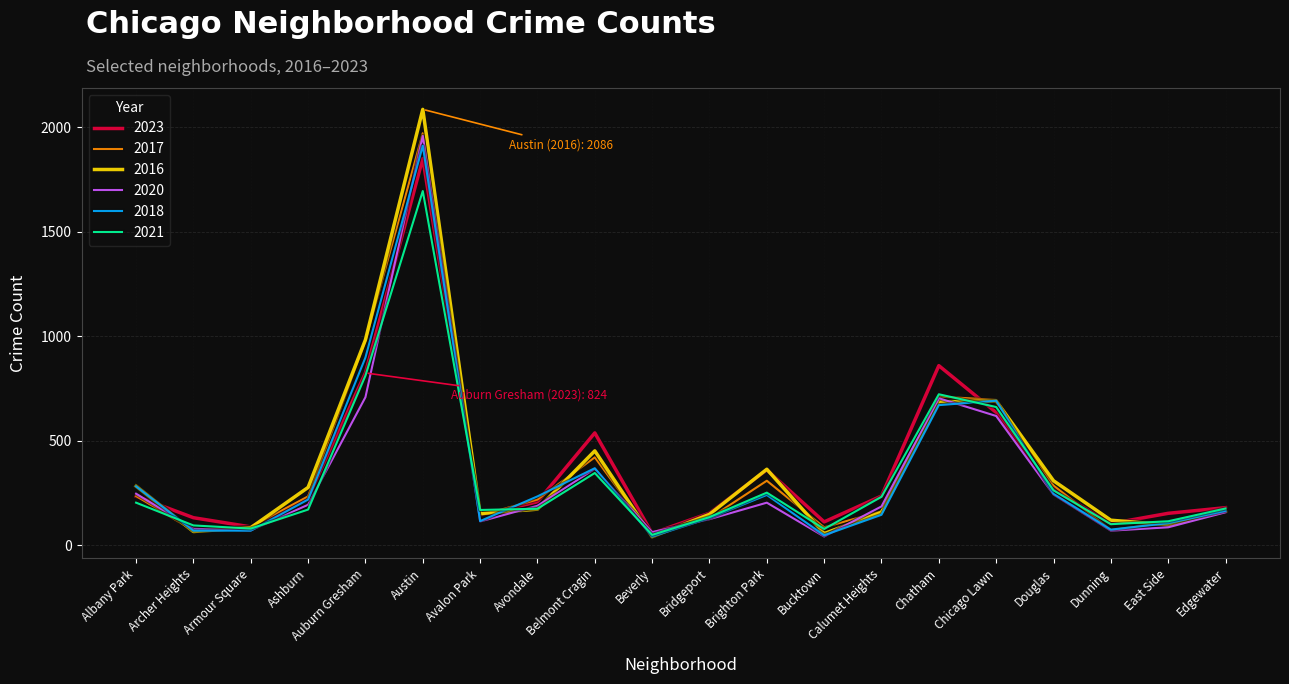

True or false: 2023 has a value of 153 at Bridgeport.

True